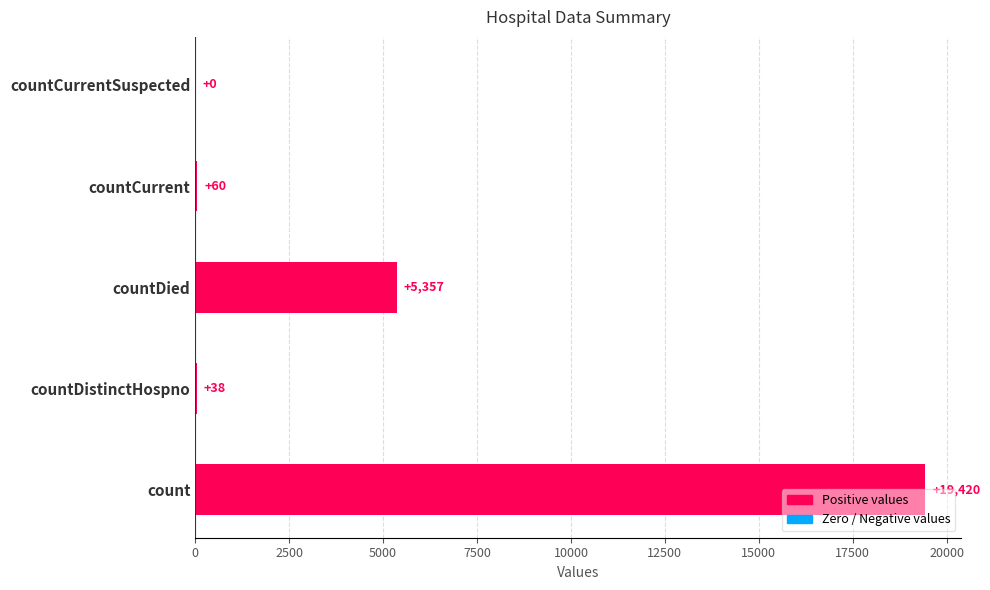

Where is the data nearest to the value 9710?

countDied